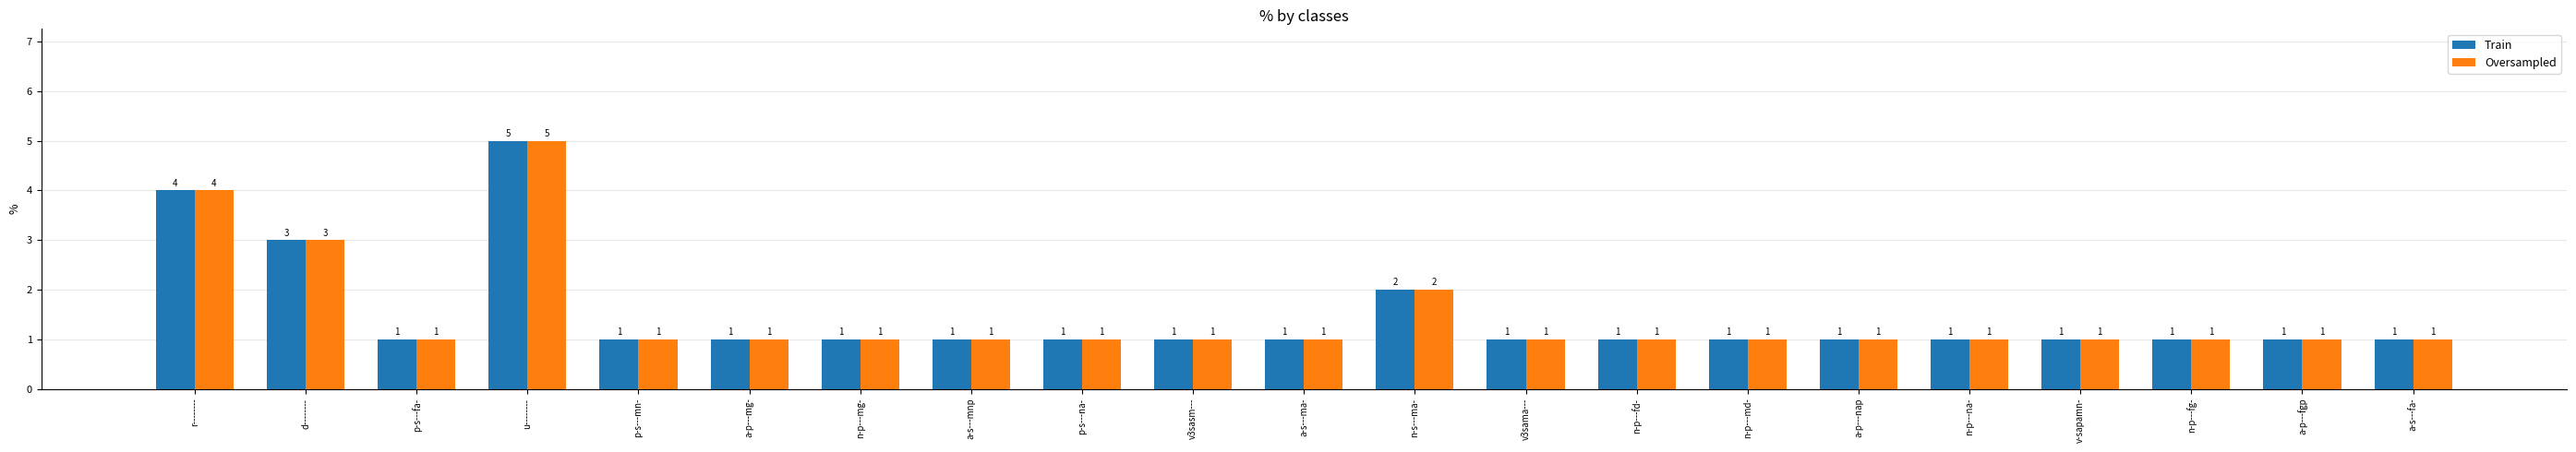

At which category is the sum across all series the highest?

u--------